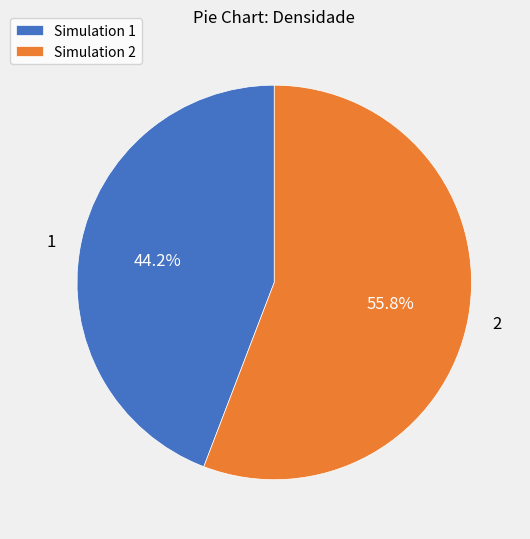

Between 2 and 1, which is larger?

2